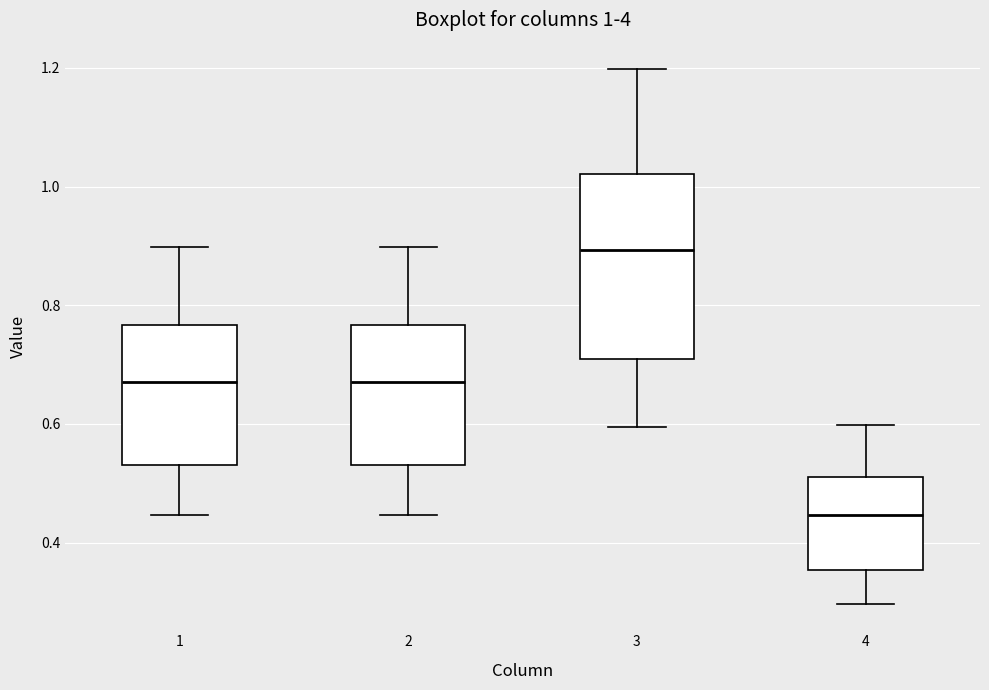

Which box's median line is the highest?

3